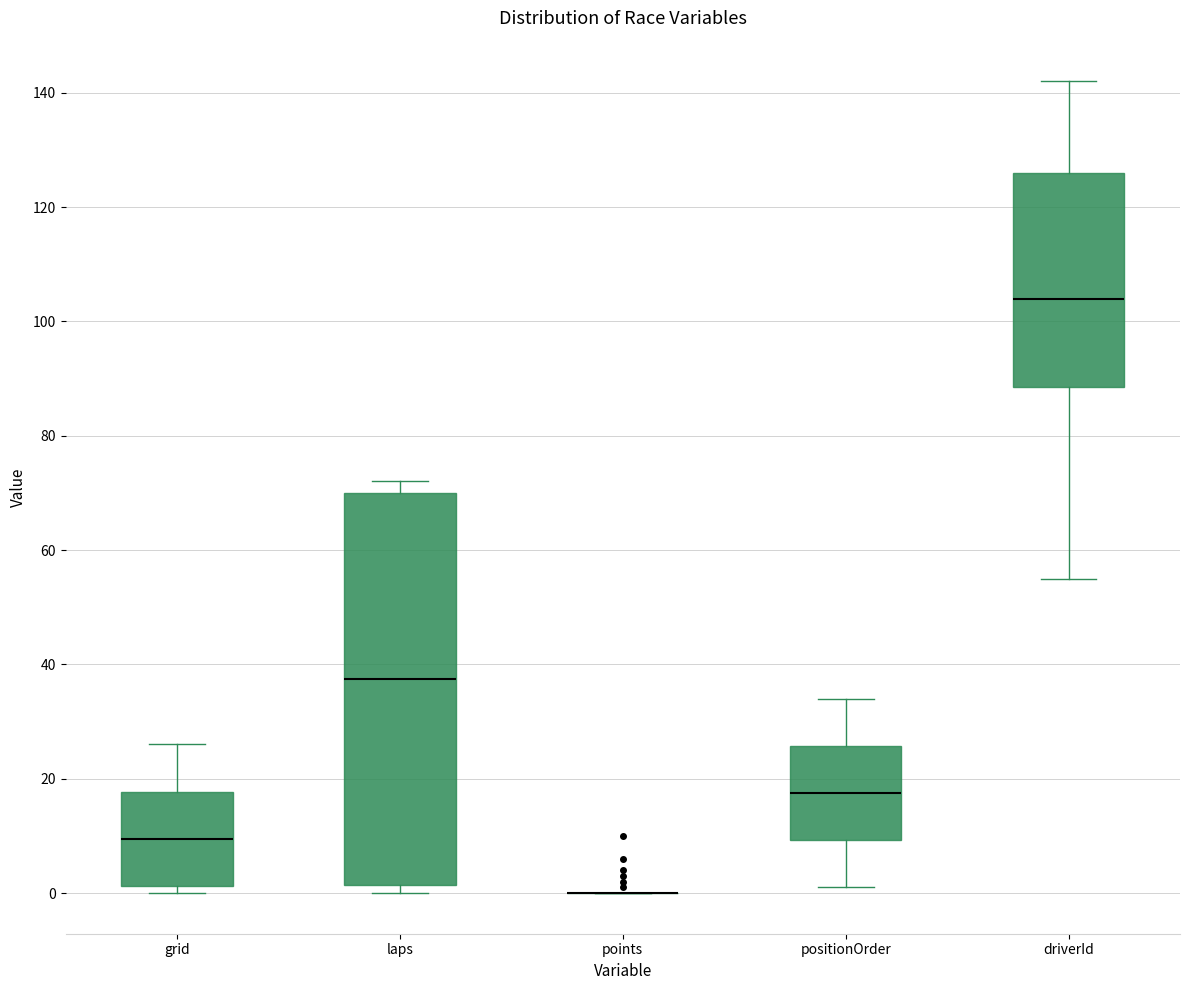

Reading left to right, transcribe this box plot: for each box, give where its median line is, the range the box spans, and where its two whiskers end, as read against the y-axis. The values are not printed on the chart, so give them approximately, as read against the axis.

grid: median 10, box 2 to 18, whiskers 0 to 26
laps: median 38, box 2 to 70, whiskers 0 to 72
points: box collapsed to a line at 0, whiskers 0 to 0
positionOrder: median 18, box 10 to 26, whiskers 2 to 34
driverId: median 104, box 88 to 126, whiskers 56 to 142